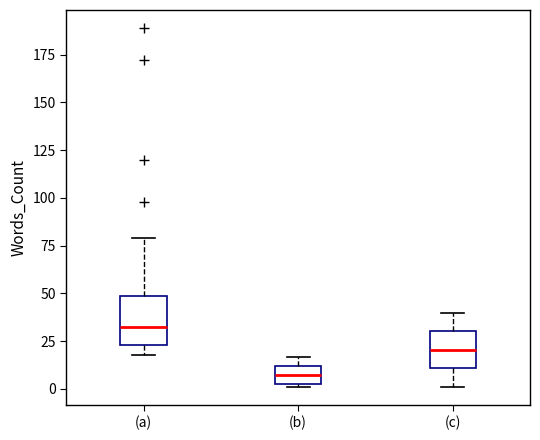

Reading left to right, read every box against the y-axis: the position of its median line, the range the box covers, and the ends of its whiskers. The values are not printed on the chart, so give them approximately, as read against the axis.

(a): median 35, box 25 to 50, whiskers 20 to 80
(b): median 10 (inside the box), box 5 to 10, whiskers 0 to 15
(c): median 20, box 10 to 30, whiskers 0 to 40